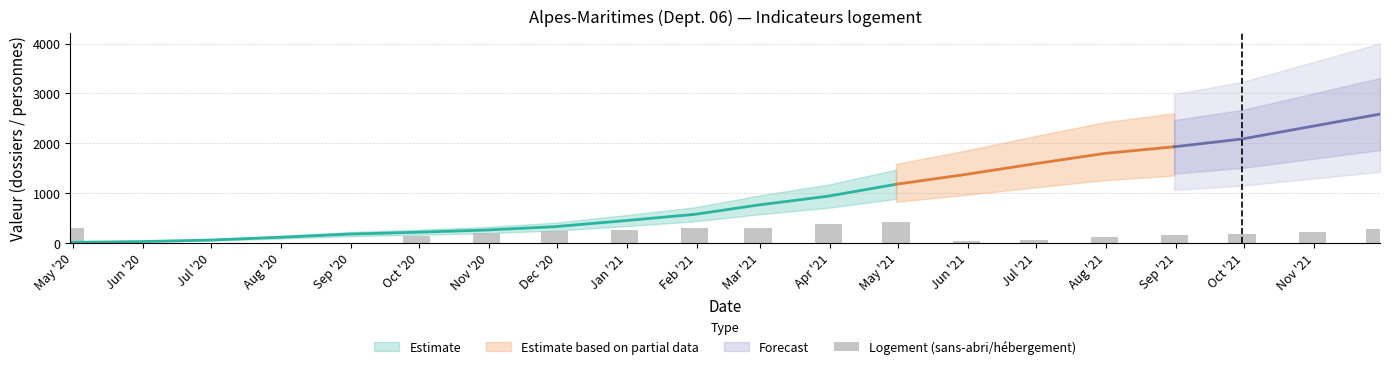

What is the change in value from Jan '21 to Jul '21?

-200